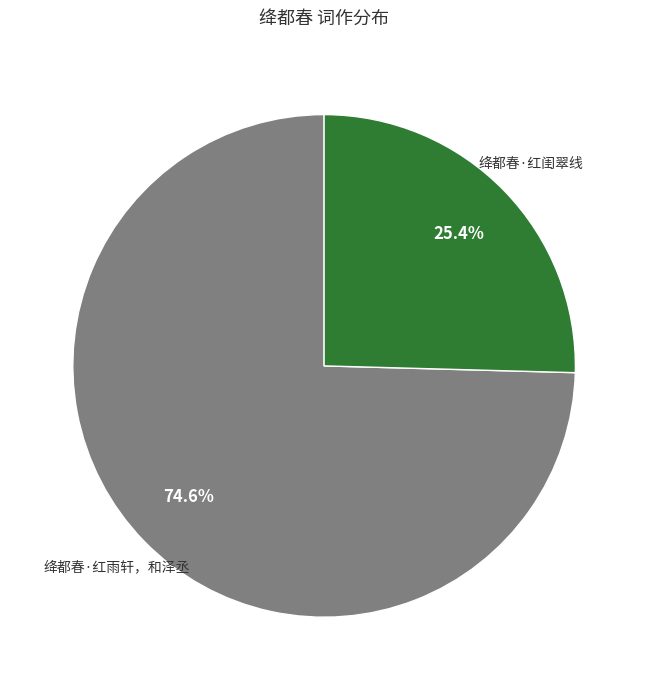

Does any single category account for the majority?

Yes